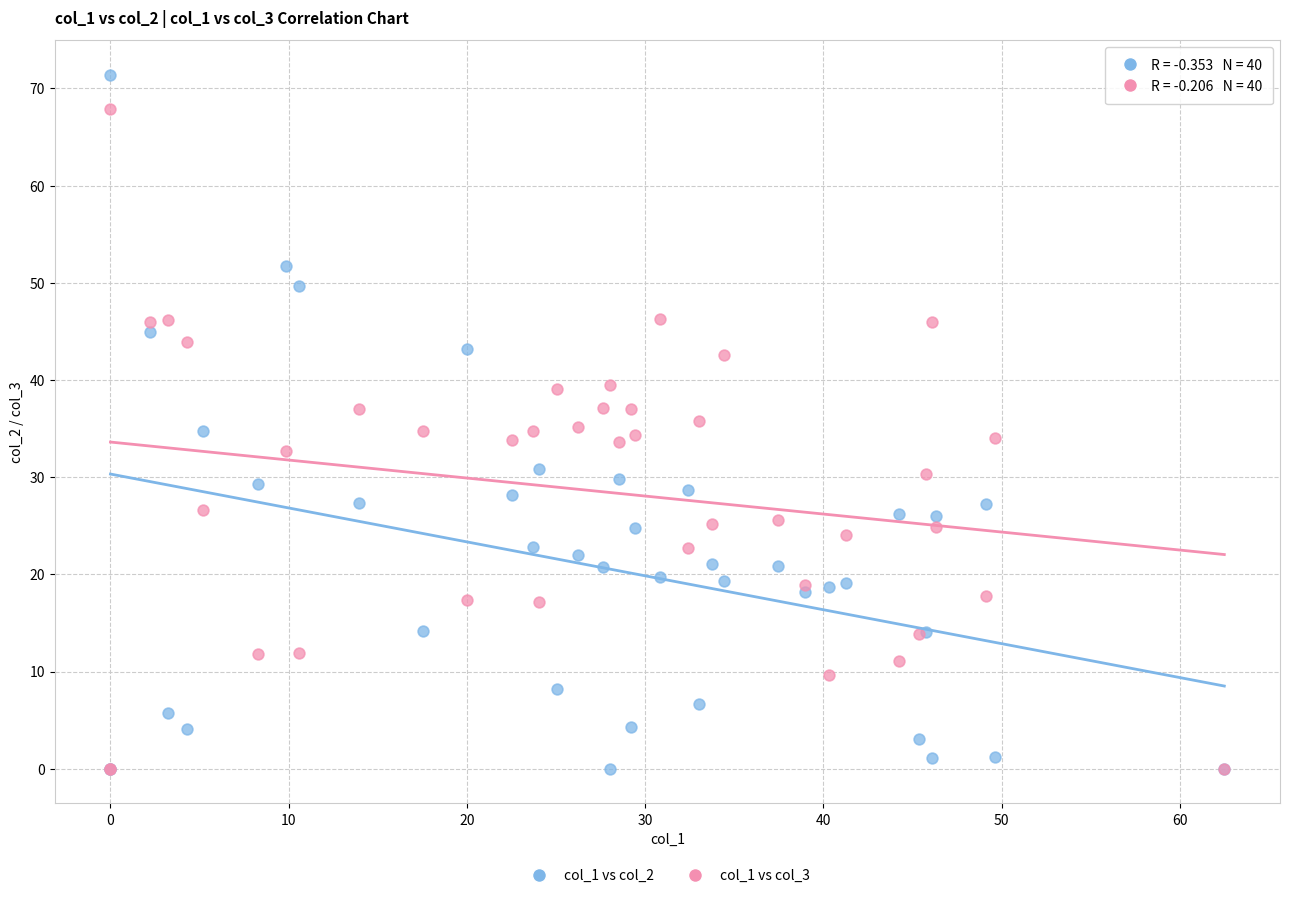

What are all the series names shown in the legend?

col_1 vs col_2, col_1 vs col_3